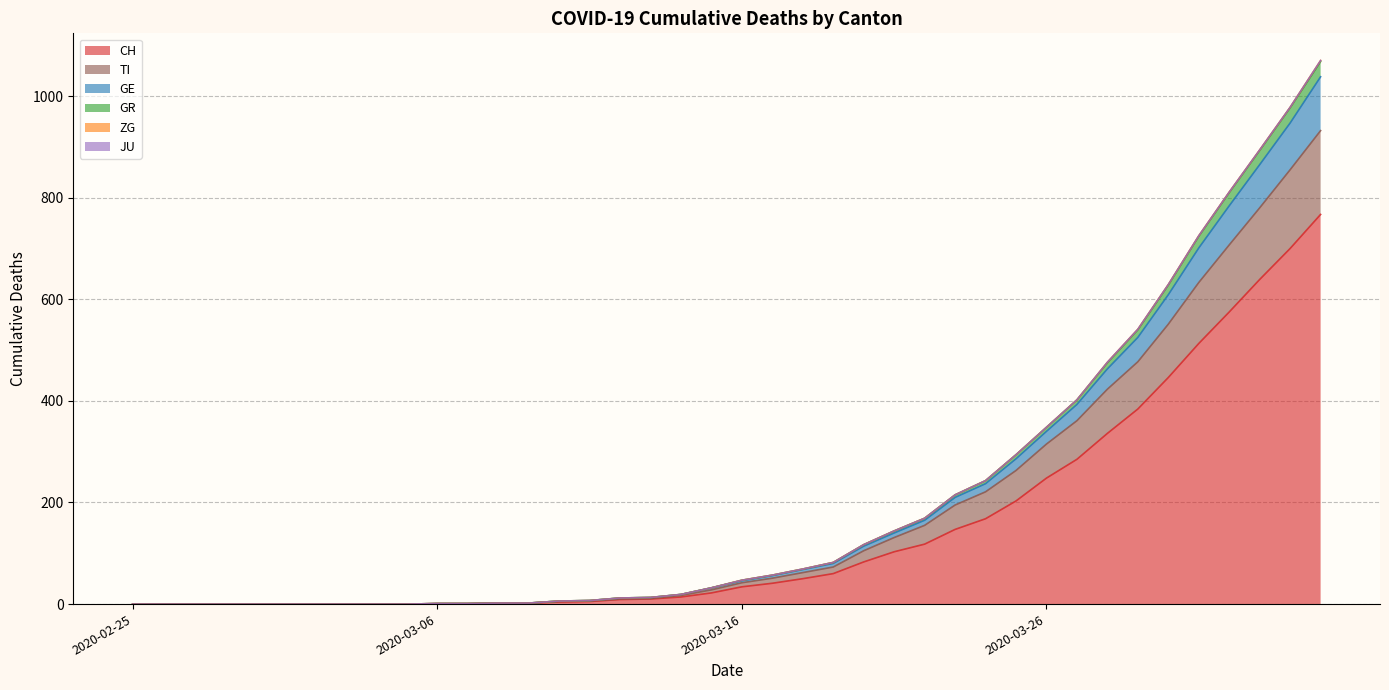

What is the greatest value displayed?

1070